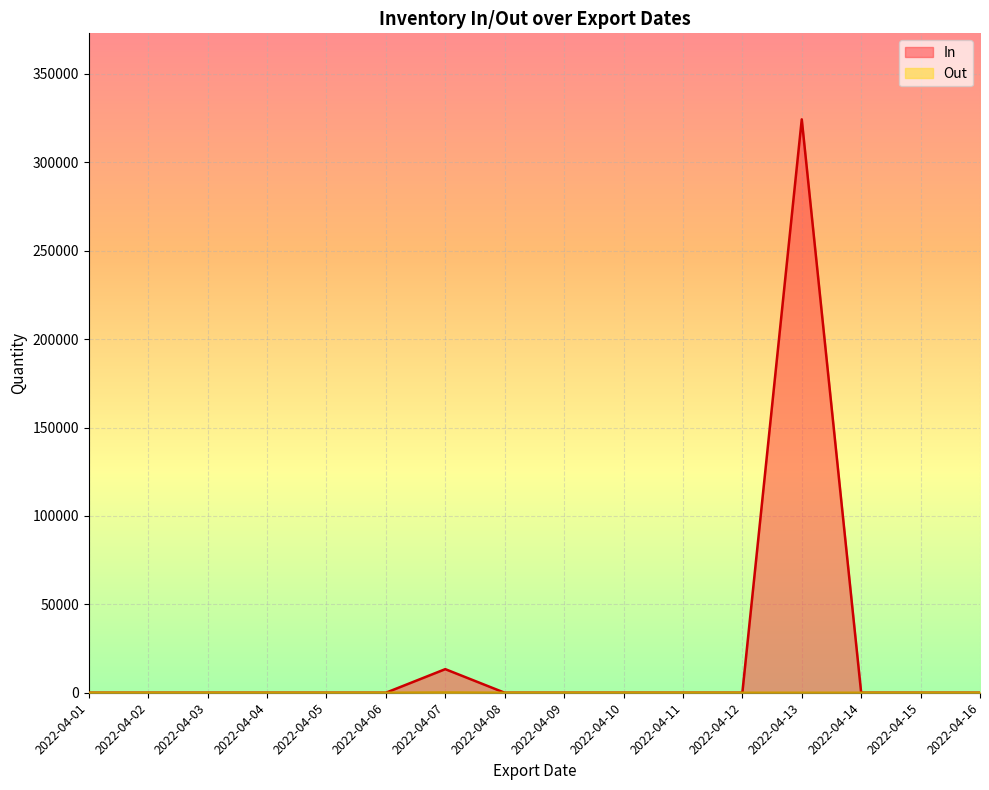

True or false: Out has a value of 0 at 2022-04-10.

True